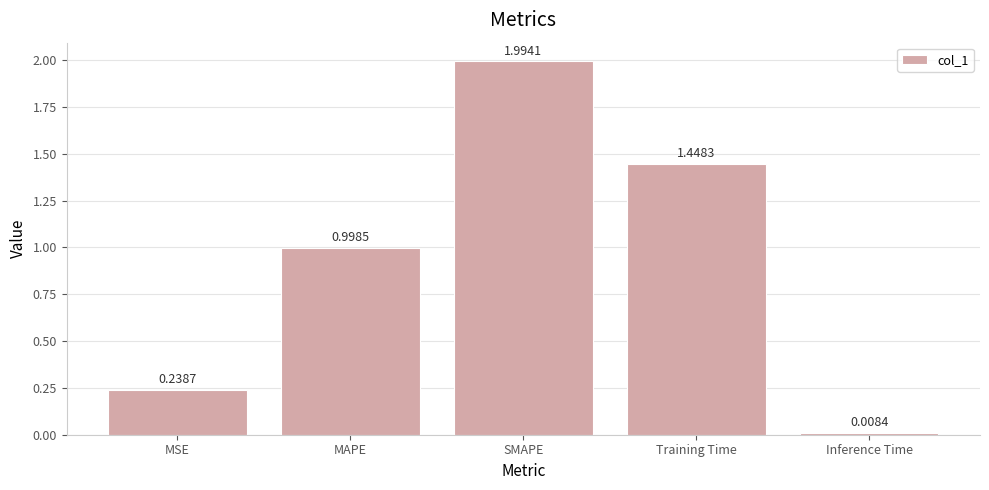

How many series are shown in this chart?

1